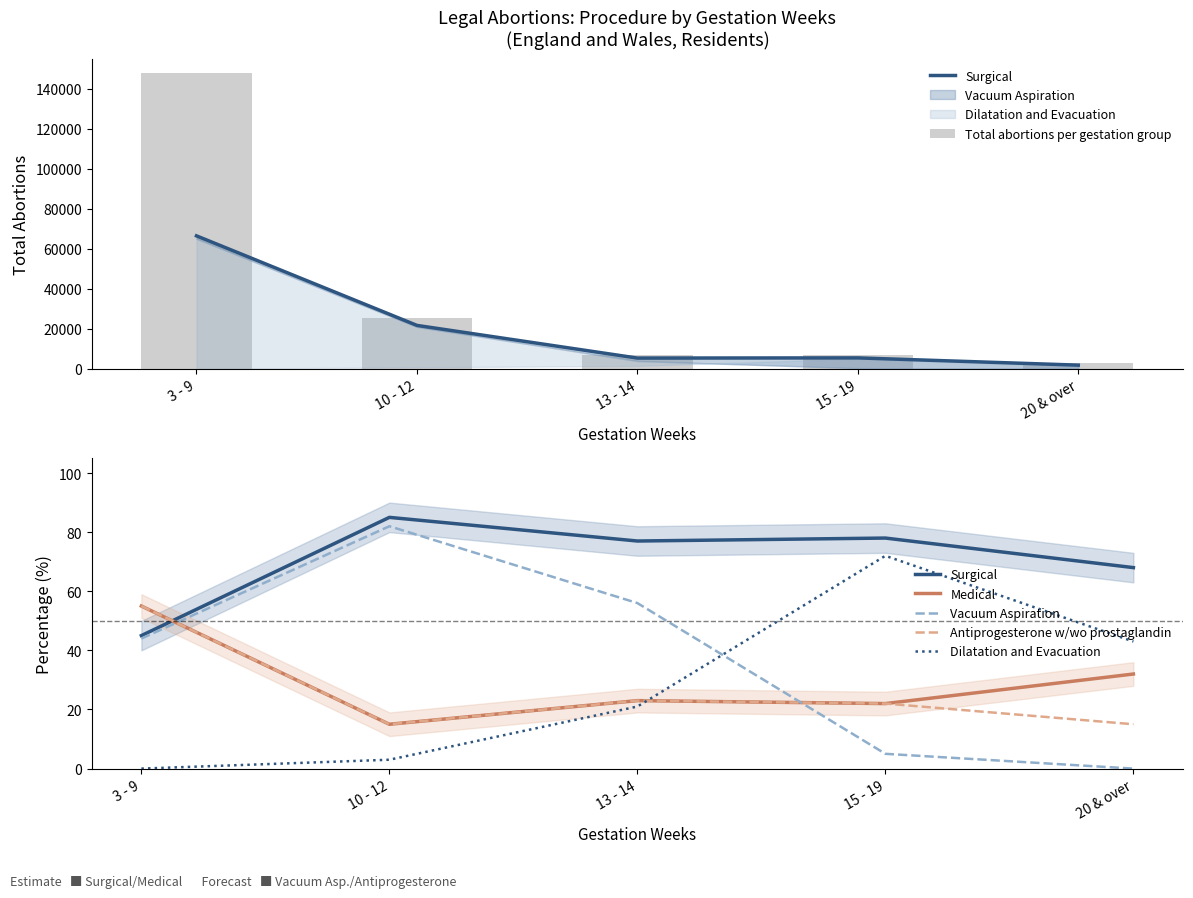

Reading right to left, transcribe all the data shown in this chart.

Surgical: 68	78	77	85	45
Total abortions per gestation group: 2729	7025	7001	25540	147636
Medical: 32	22	23	15	55
Vacuum Aspiration: 0	5	56	82	44
Antiprogesterone w/wo prostaglandin: 15	22	23	15	55
Dilatation and Evacuation: 43	72	21	3	0